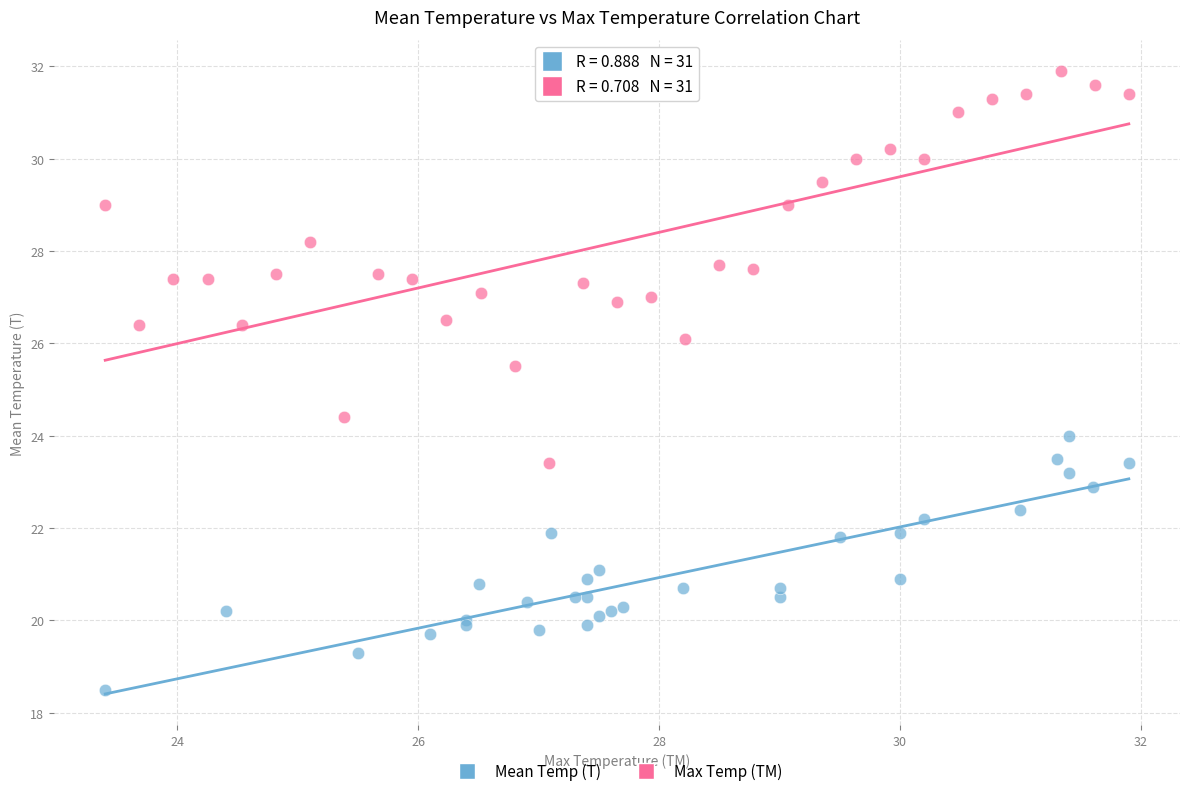

Which series reaches the minimum Y coordinate?

Mean Temp (T)